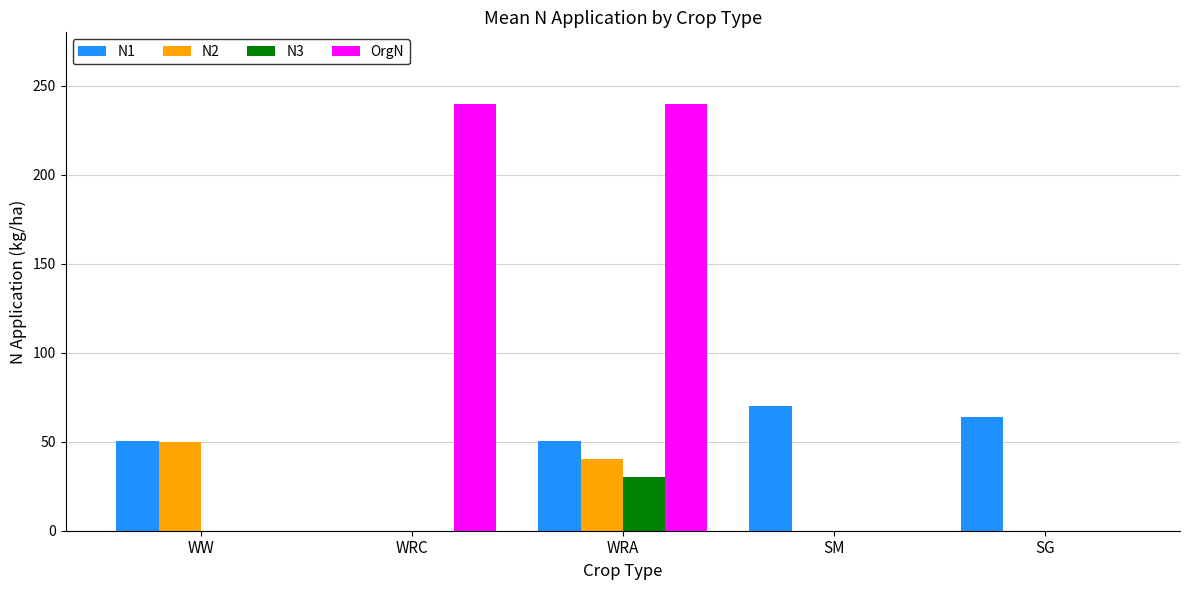

What is the highest value of the OrgN series?

240.0